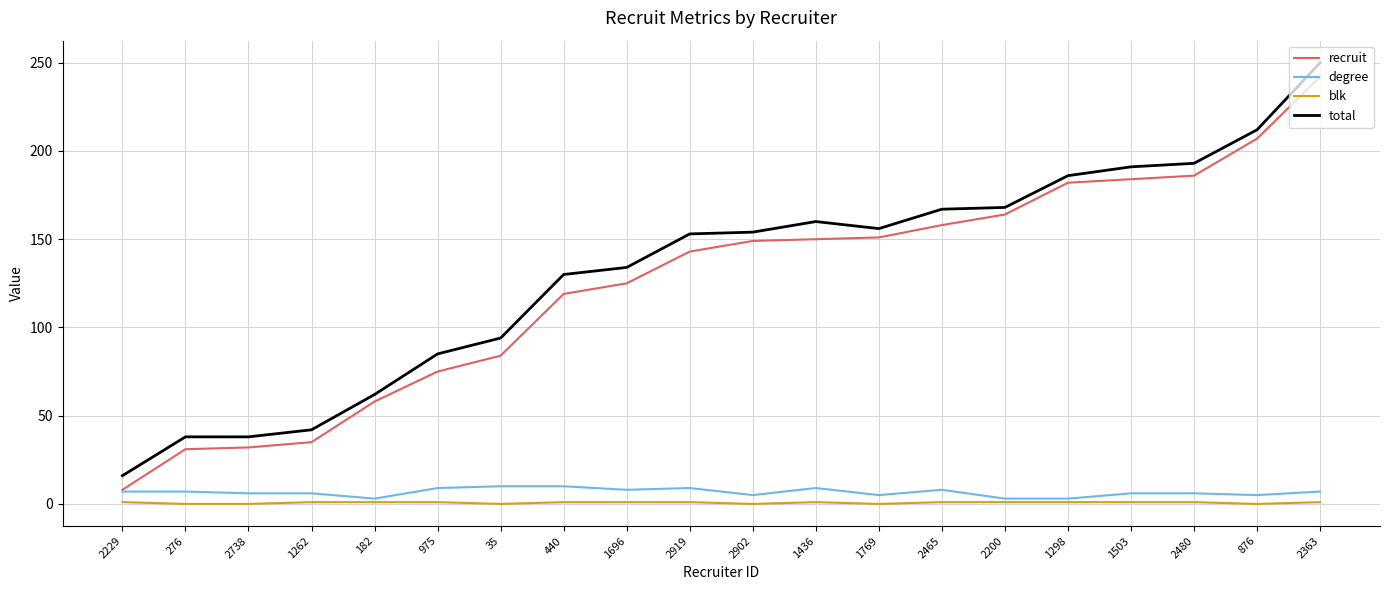

What is the approximate value of degree at 2738?

6